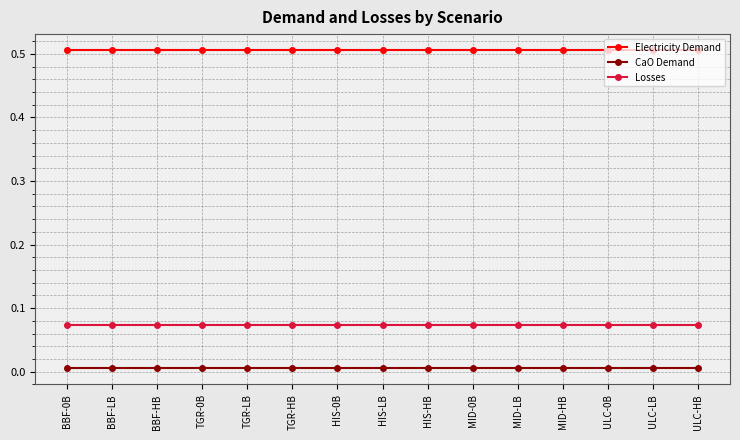

What is the sum of all Losses values?

1.1